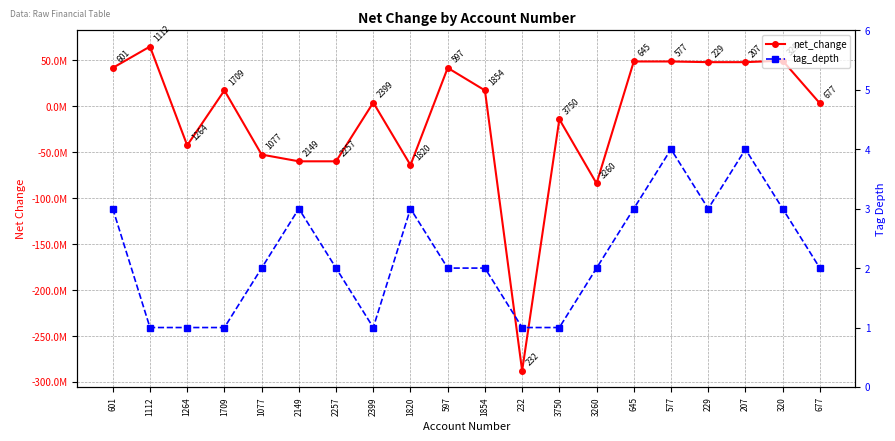

At how many categories does at least one series exceed -30620545?

20